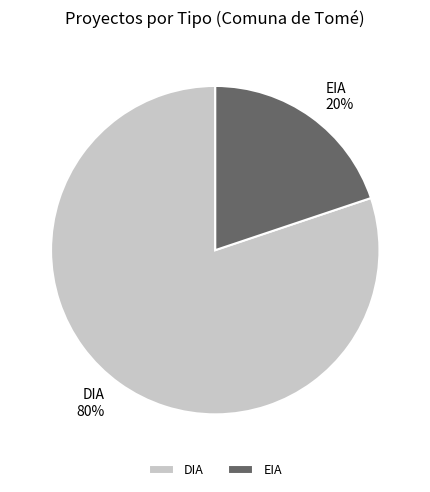

The EIA slice represents 20% of the pie. True or false?

True